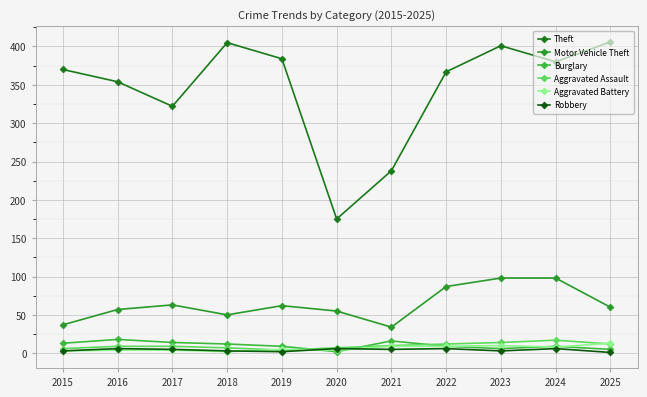

True or false: Theft has a value of 74 at 2020.

False